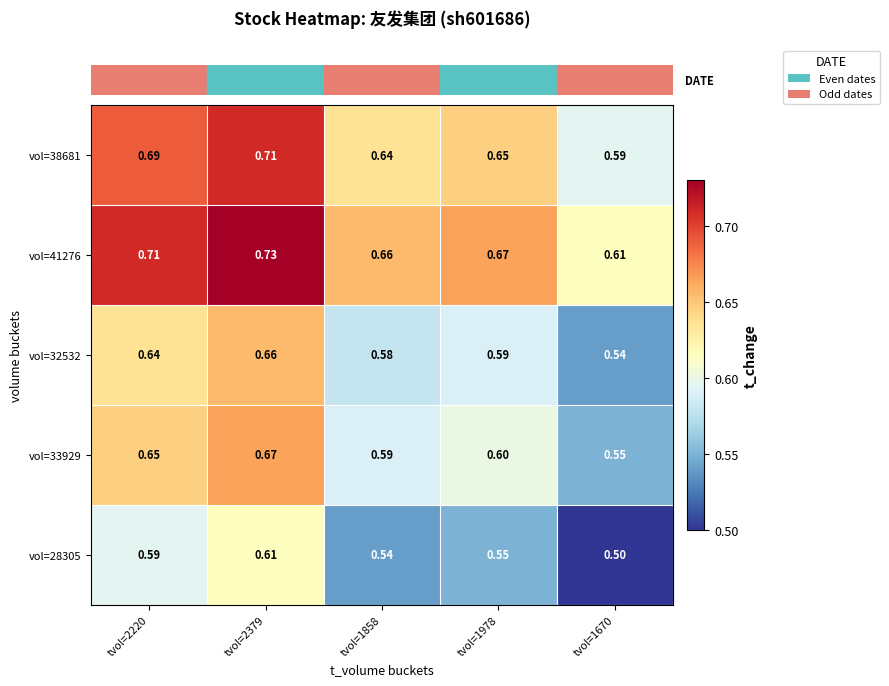

What is the total value across all series at tvol=2220?

3.3